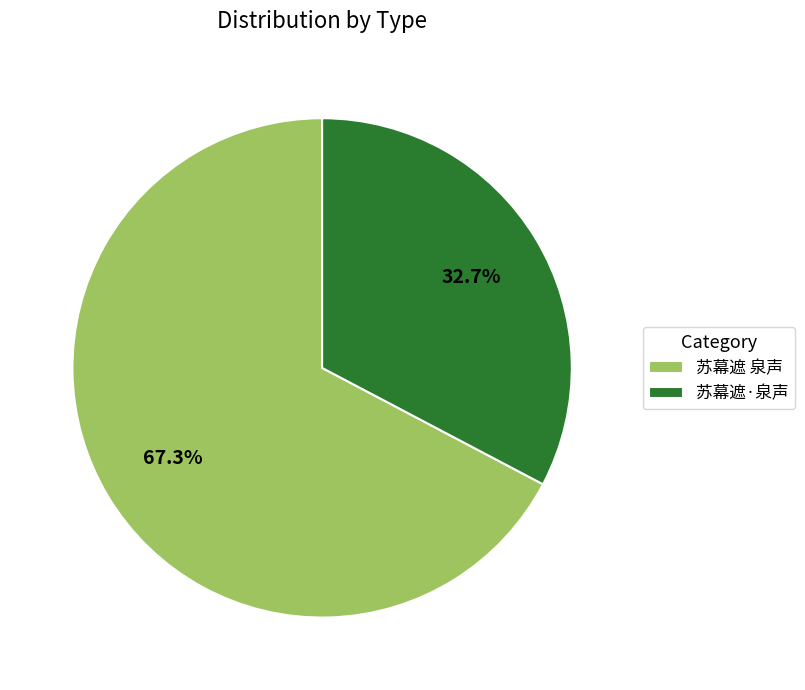

To the nearest percent, what is the combined percentage of 苏幕遮 泉声 and 苏幕遮·泉声?

100%